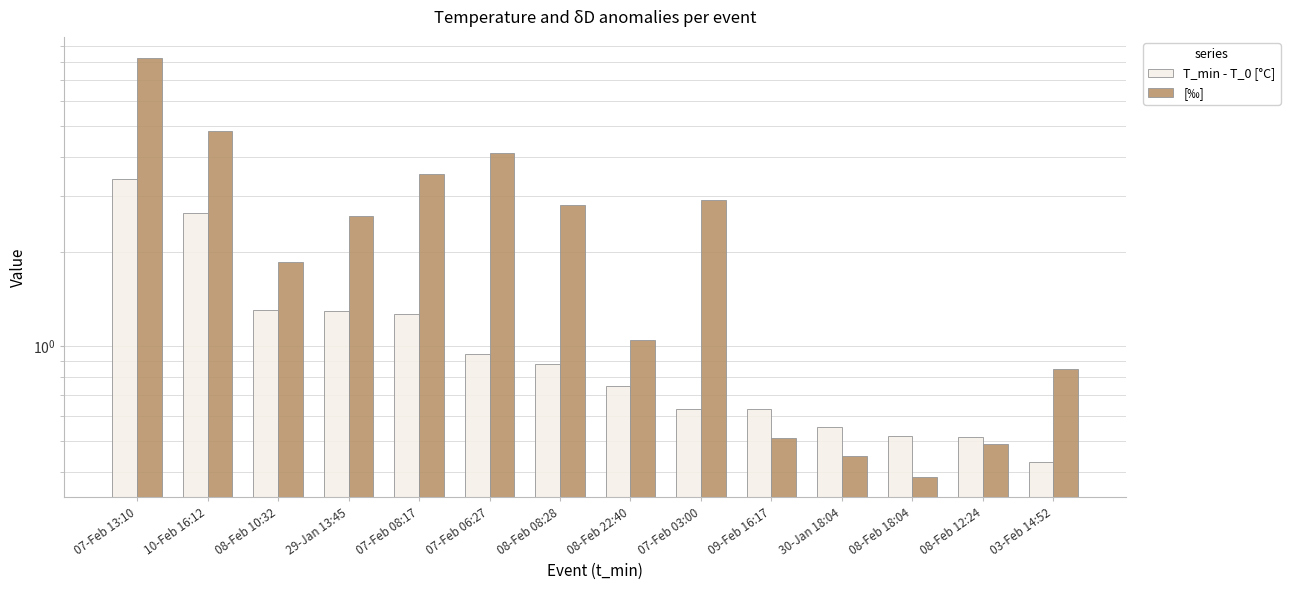

Rank the series by their maximum value, from highest to lowest.

[‰], T_min - T_0 [°C]